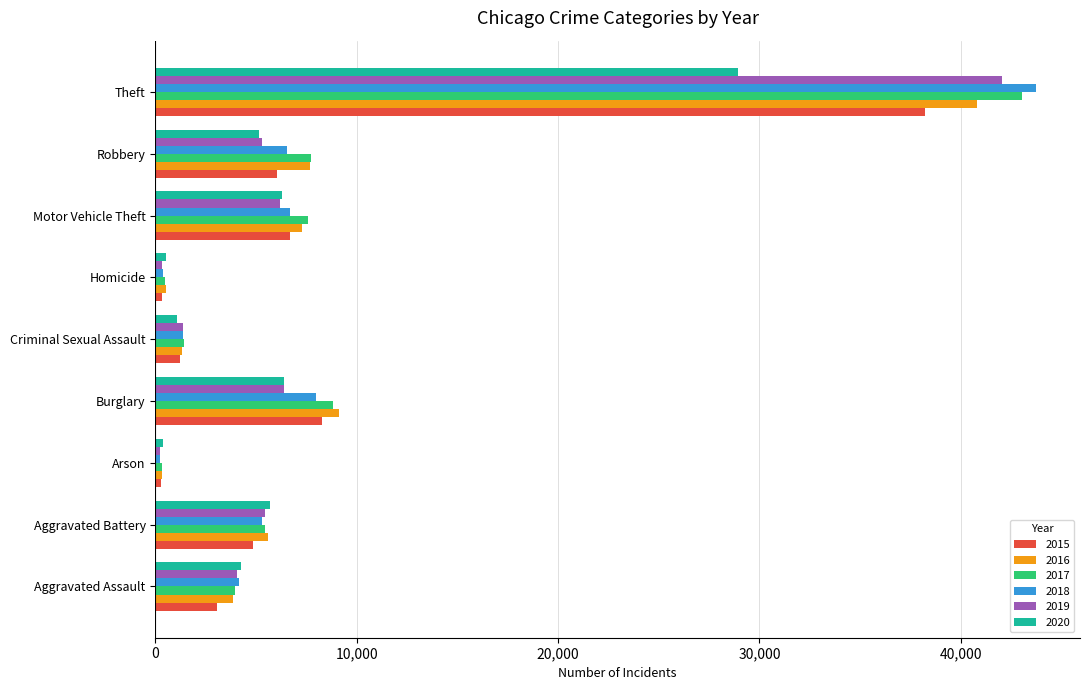

Which category has the highest value in the 2016 series?

Theft